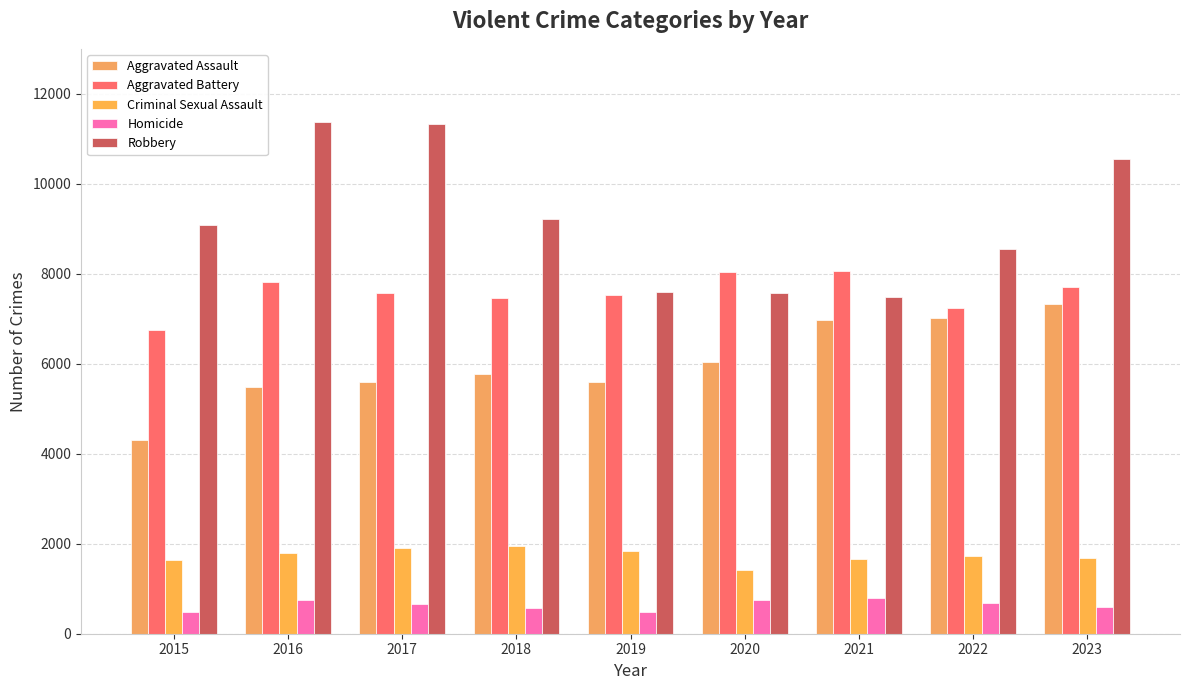

Does the chart contain stacked bars?

No